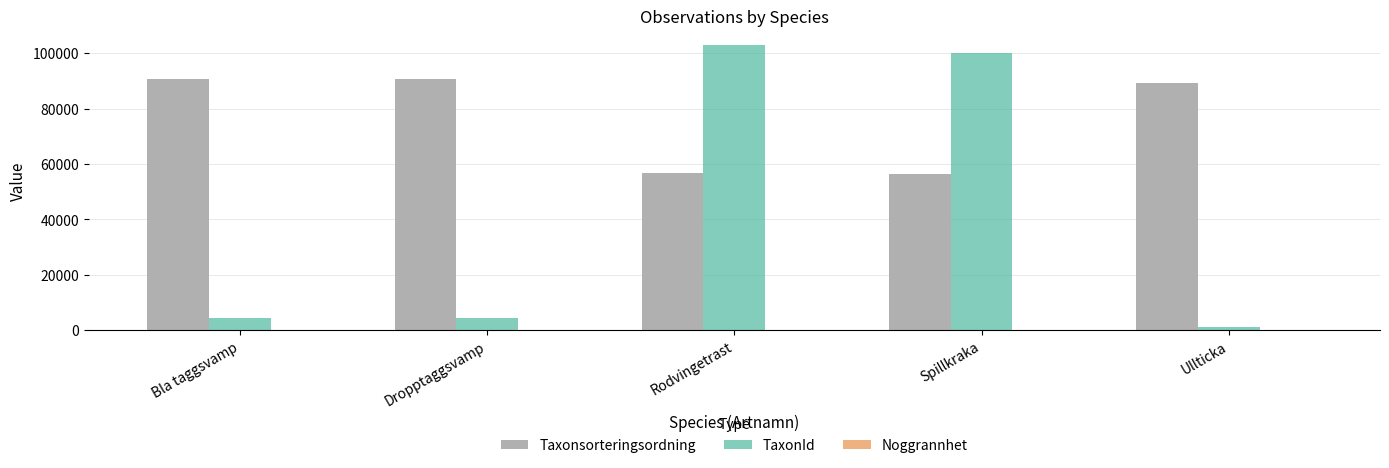

Which series changed the most between Rodvingetrast and Ullticka?

TaxonId